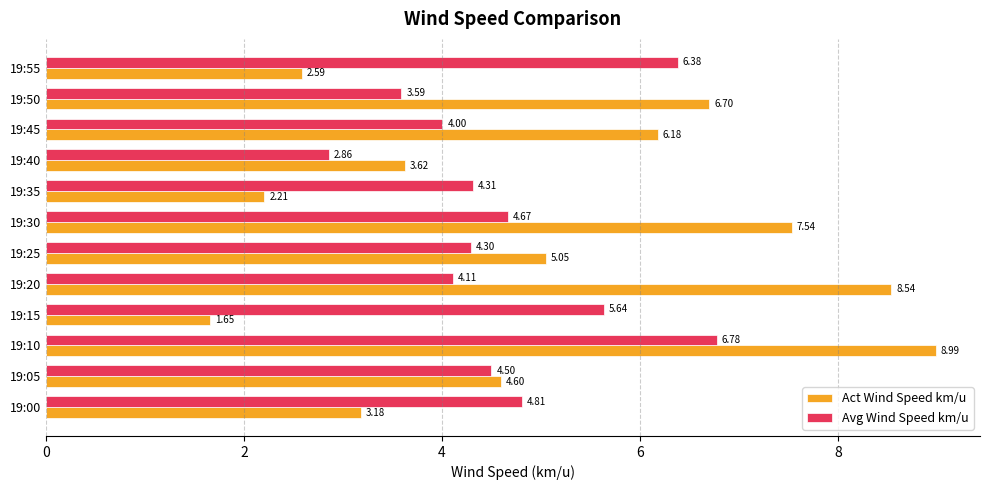

Which series changed the most between 19:25 and 19:35?

Act Wind Speed km/u